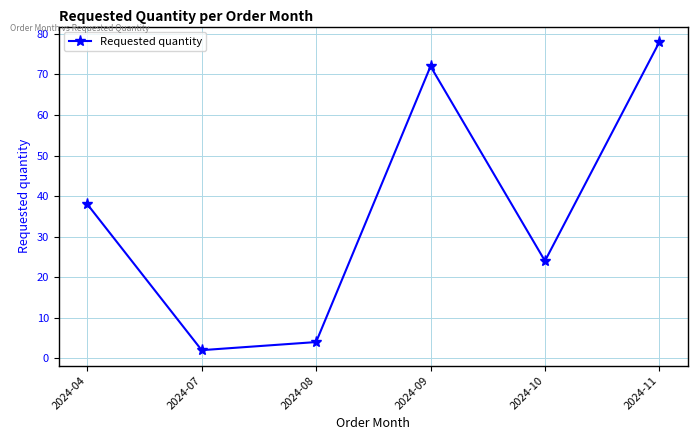

At which category does the data reach its first local peak?

2024-09